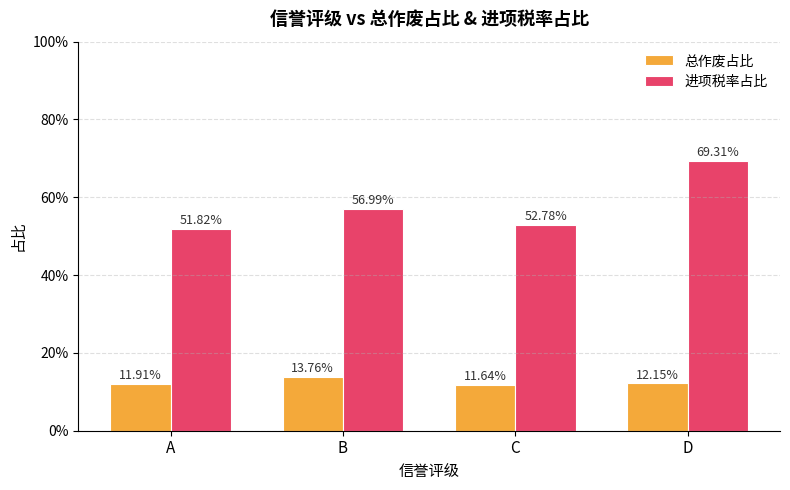

Are the bars horizontal?

No